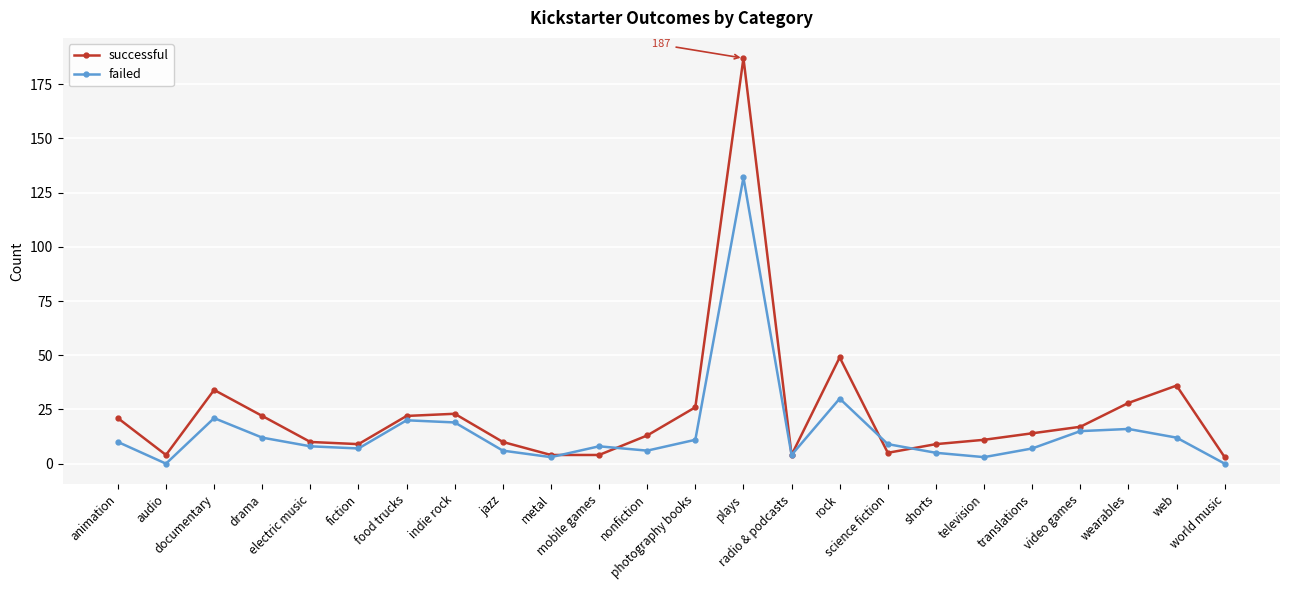

At how many categories does at least one series exceed 43?

2